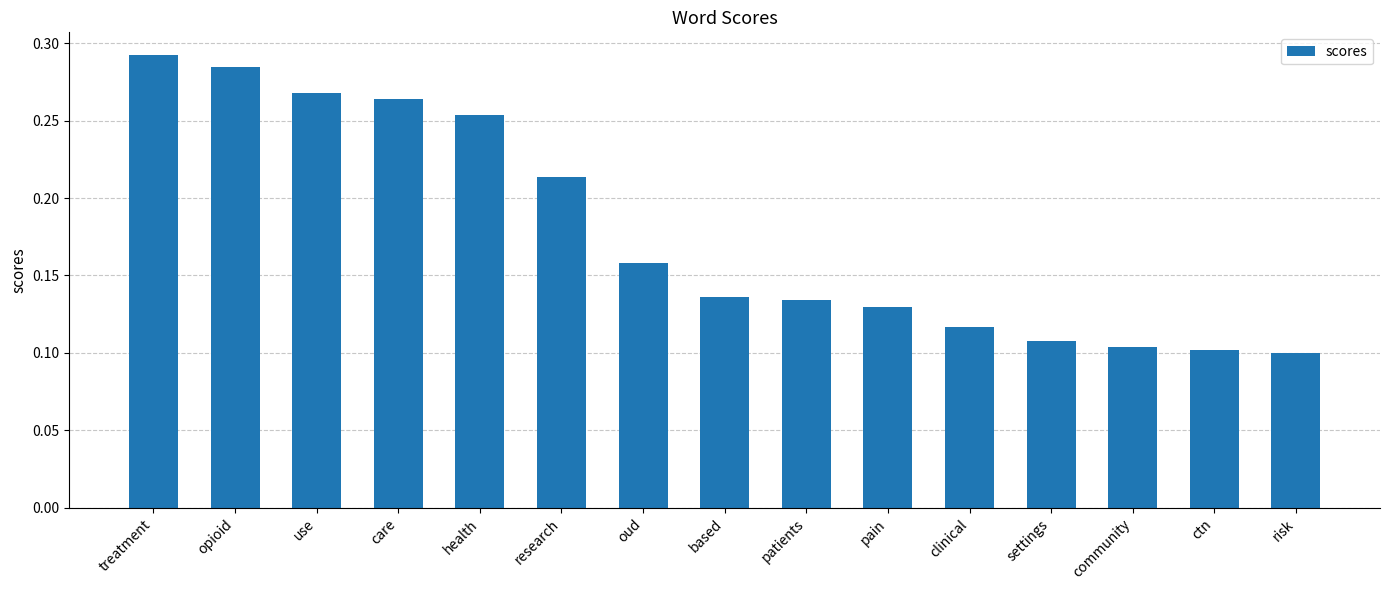

What is the label of the 6th bar from the right?

pain